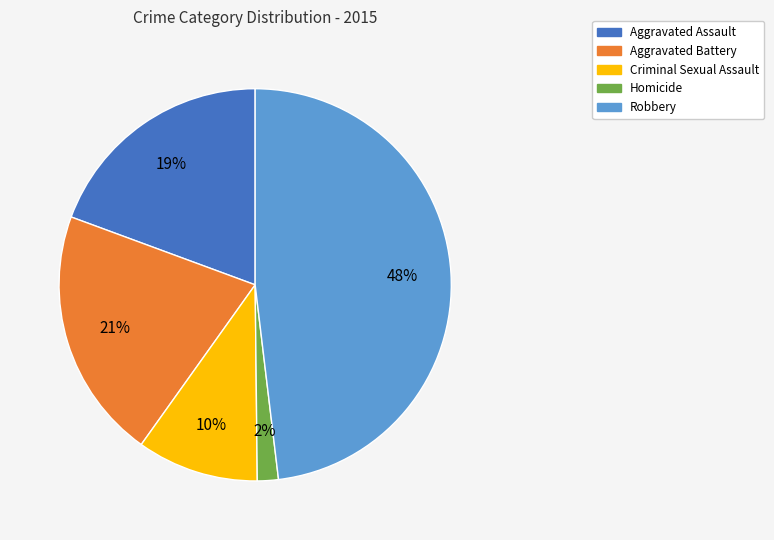

What is the largest slice in the pie chart?

Robbery